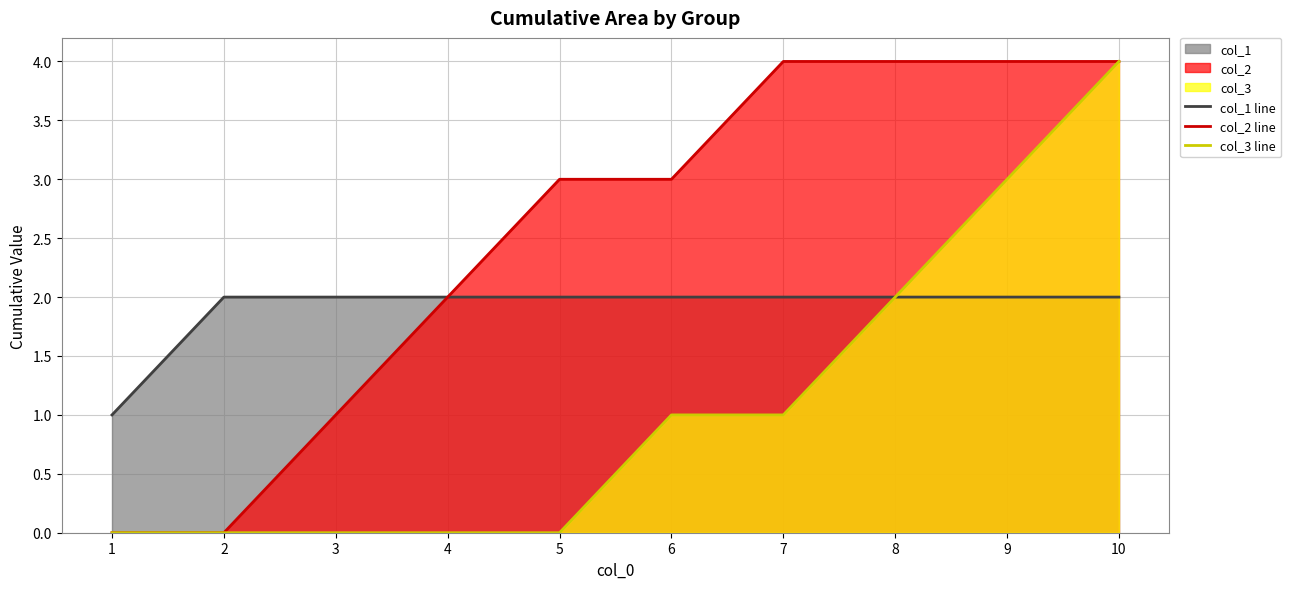

What is the sum of the col_3 line values at 10 and 2?

4